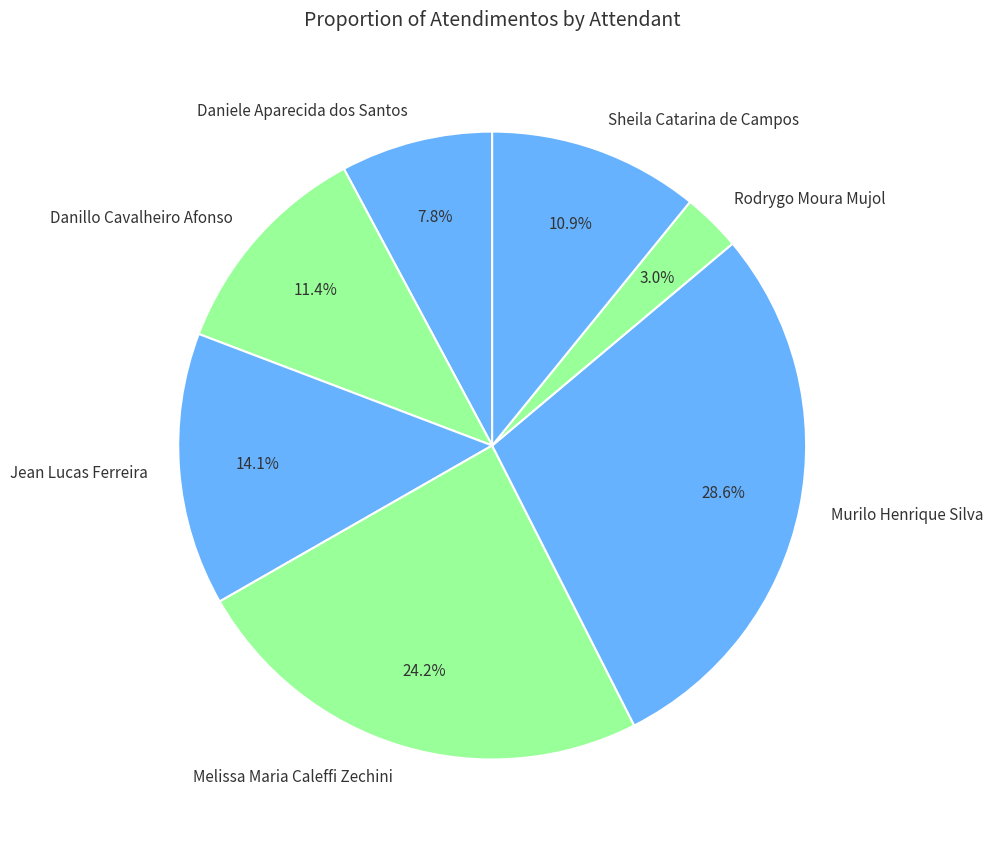

To the nearest percent, what percentage of the pie is Daniele Aparecida dos Santos?

8%